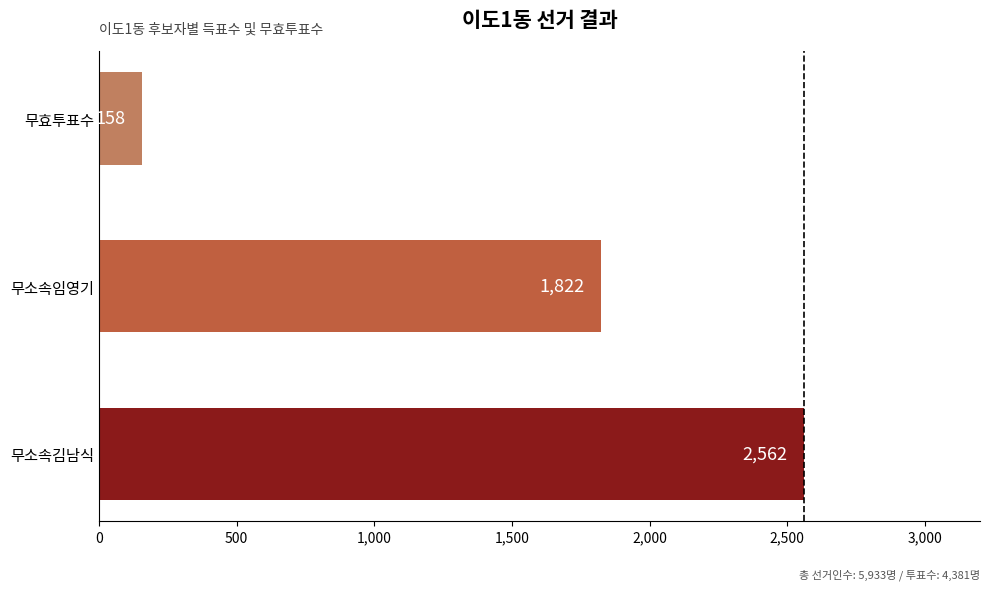

Reading top to bottom, extract all data points from this chart.

158	1822	2562